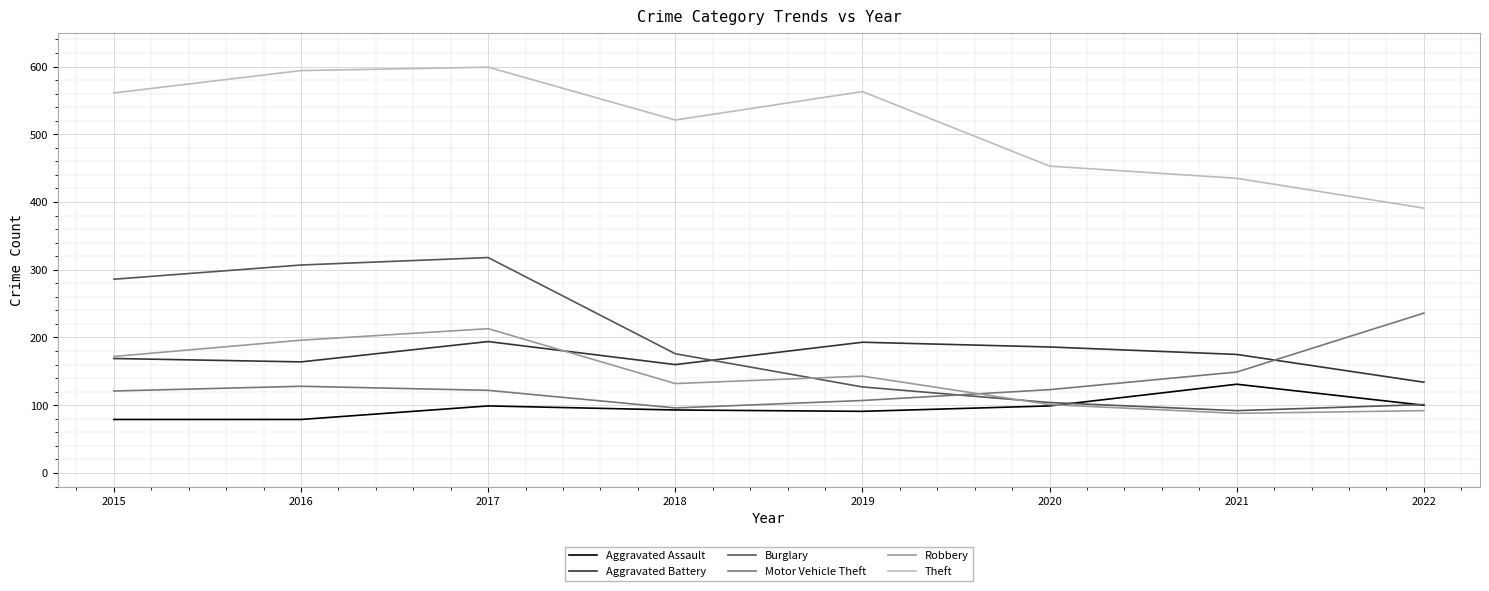

What is the maximum value shown in the chart?

599